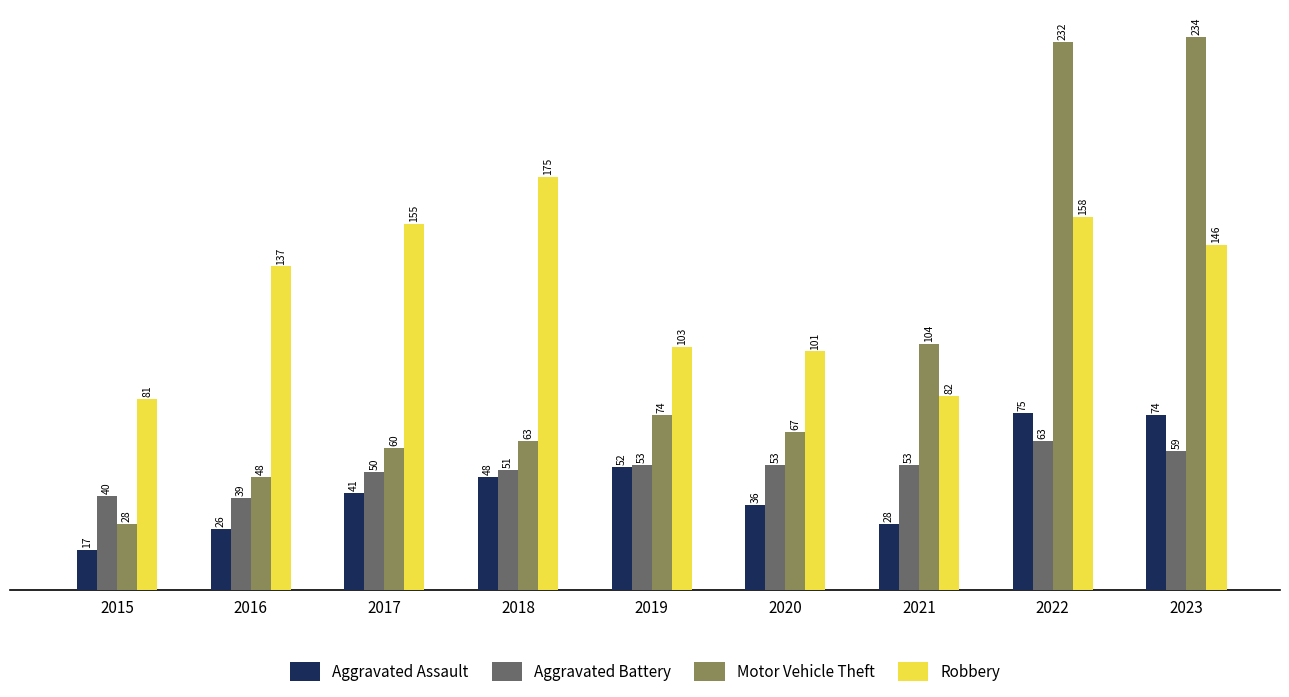

What is the sum of all Aggravated Assault values?

397